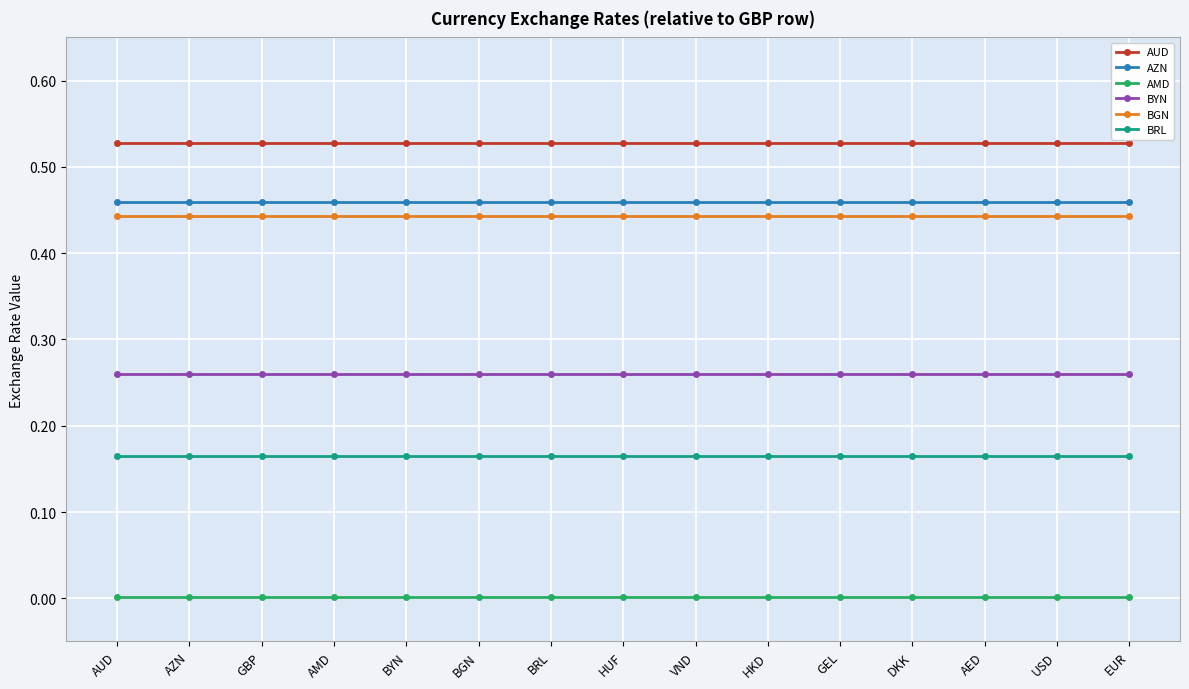

What is the sum of all BGN values?

6.6